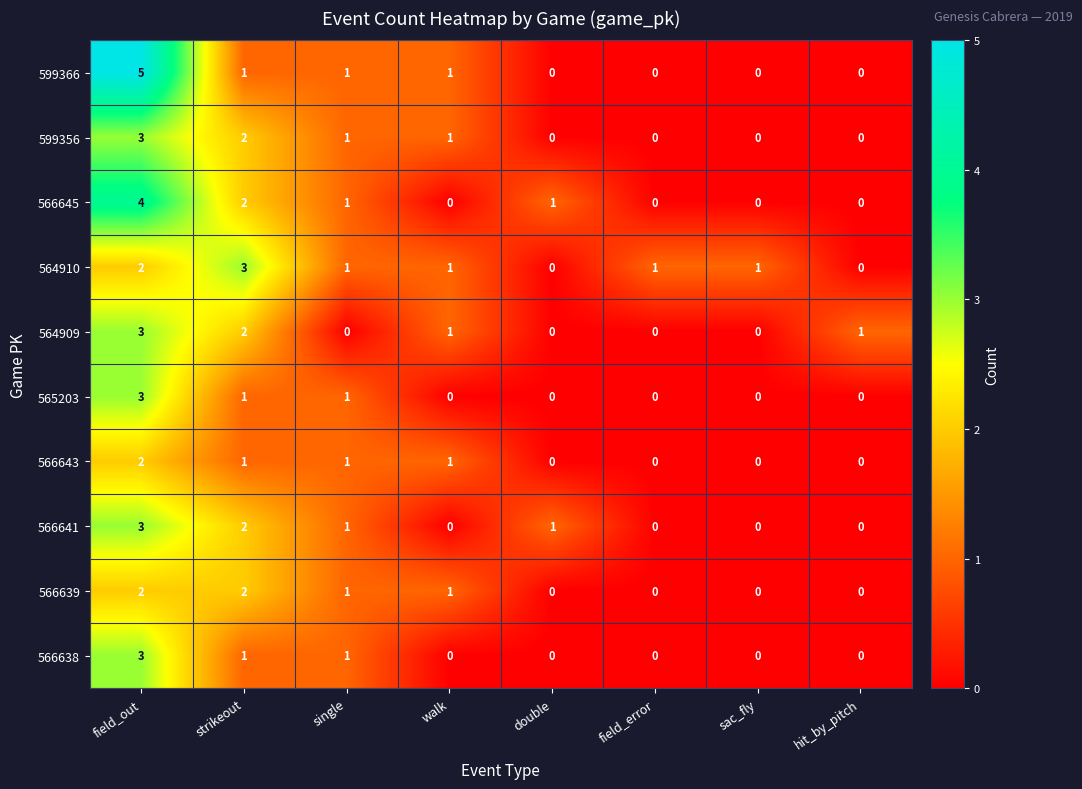

At which category is the sum across all series the highest?

field_out